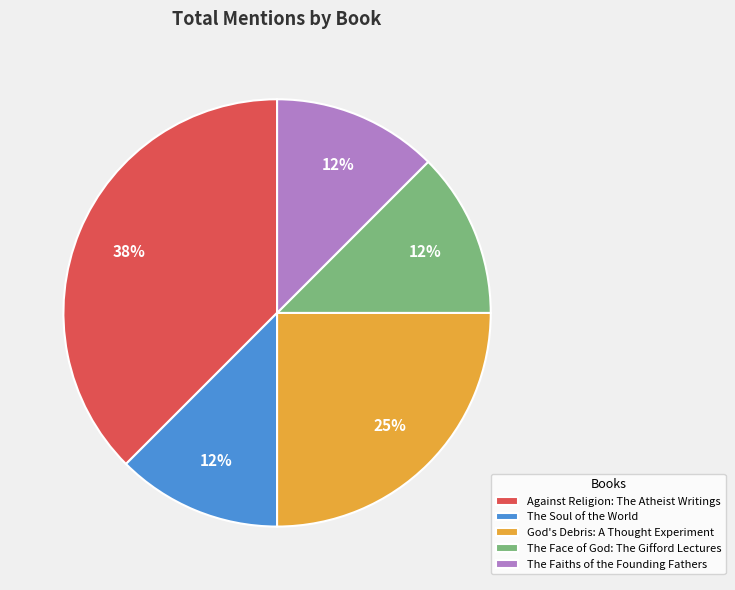

Which category has the biggest portion of the pie?

Against Religion: The Atheist Writings